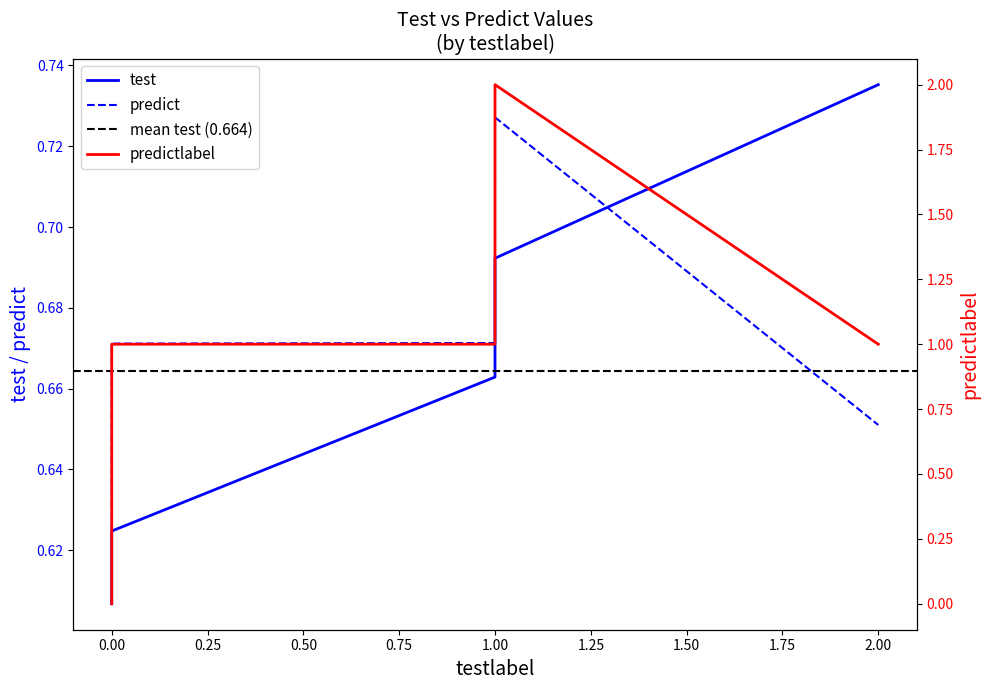

True or false: predict has more than 1 points higher than both neighbors.

False